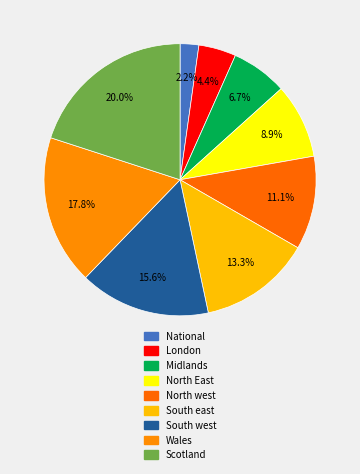

To the nearest percent, what portion does Midlands represent?

7%